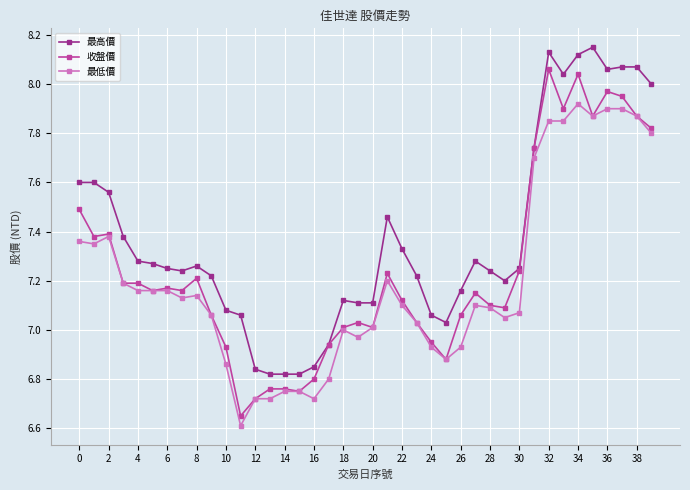

True or false: 最低價 and 最高價 intersect in this chart.

False